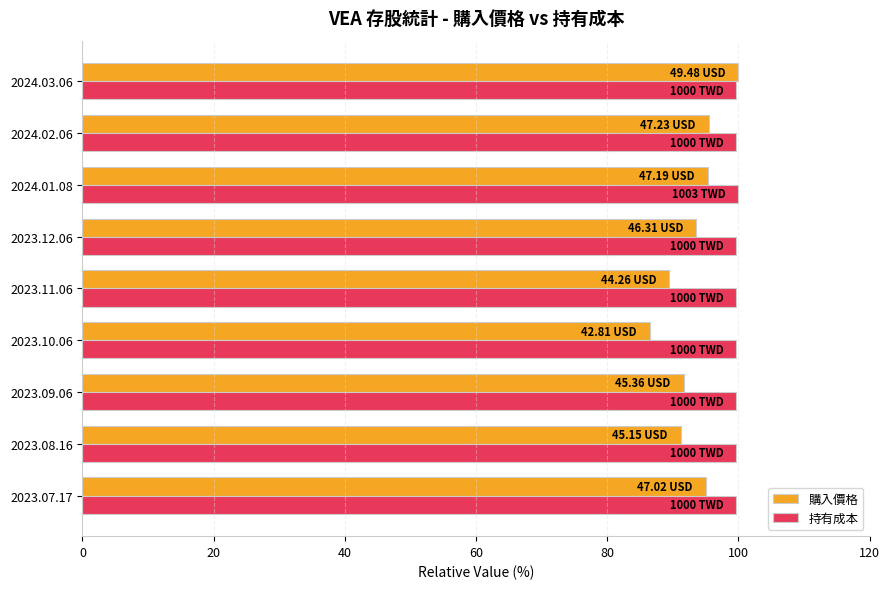

Count the number of data series in this chart.

2